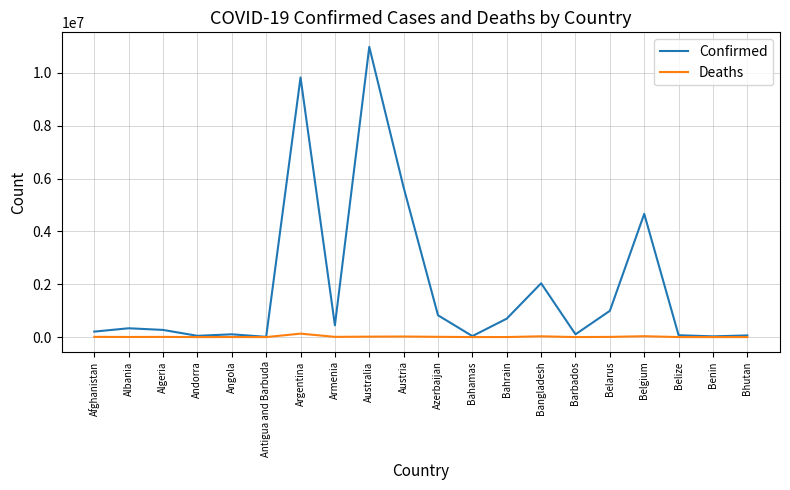

True or false: Deaths has more than 0 interior local peaks.

True